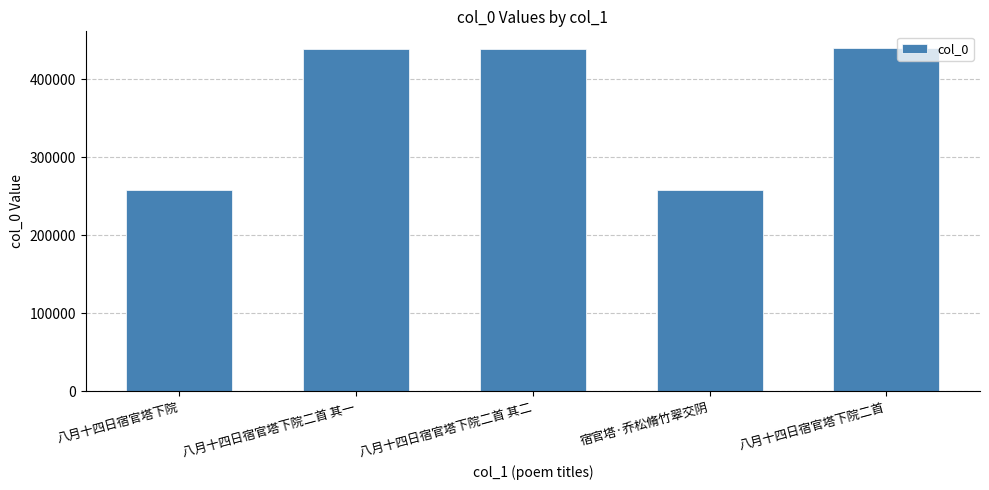

True or false: the data shows 439385 at 八月十四日宿官塔下院二首.

True